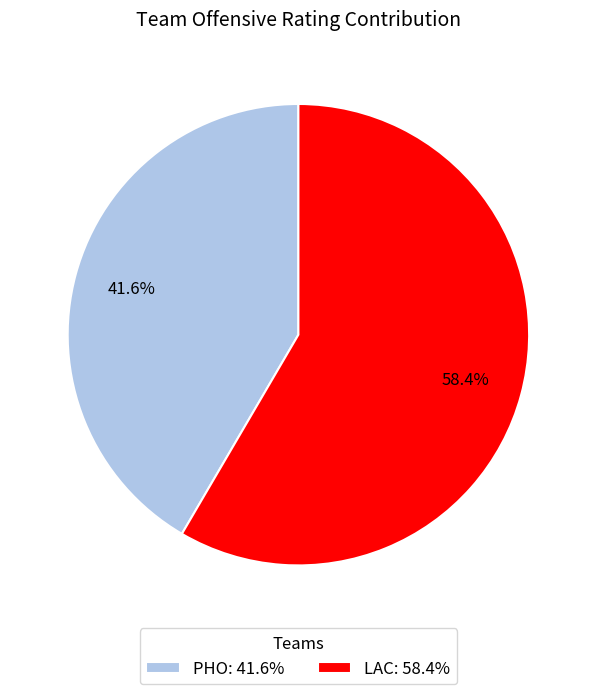

Which category has the smallest portion of the pie?

PHO: 41.6%